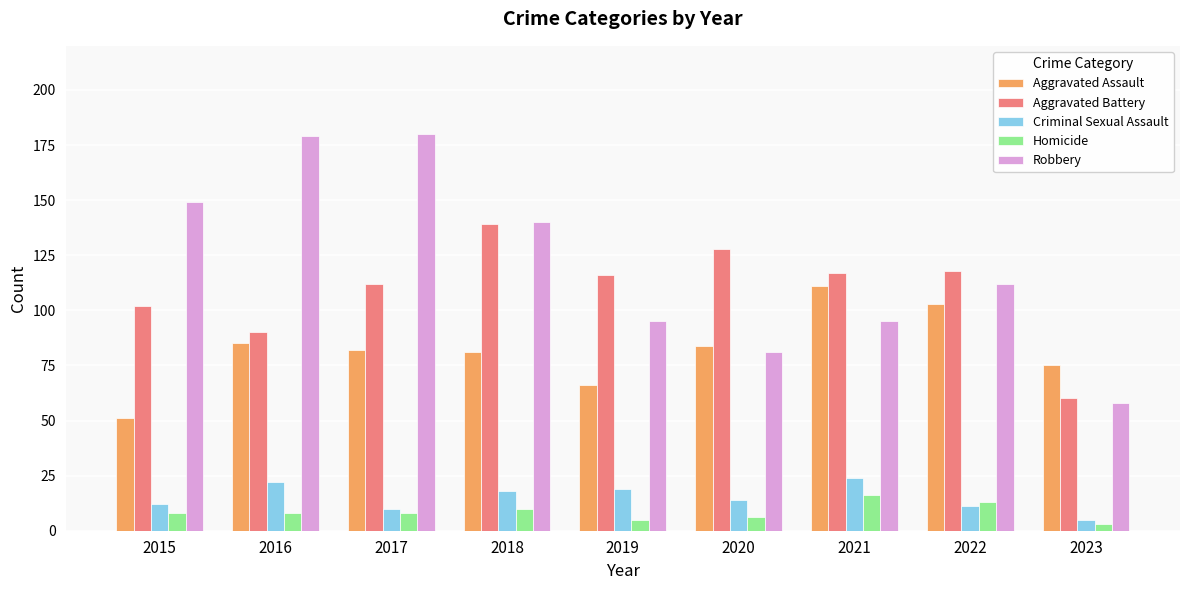

How many data points does each series have?

9